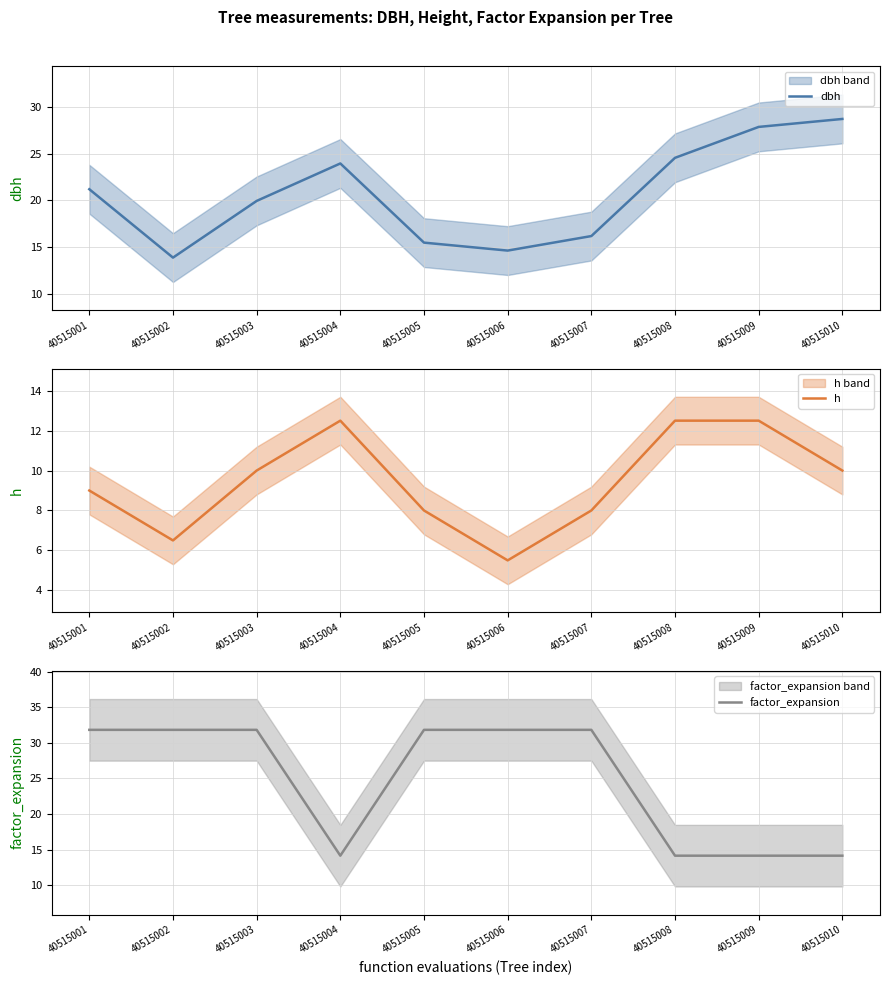

Is the value of factor_expansion at 40515006 greater than the value of h at 40515005?

Yes